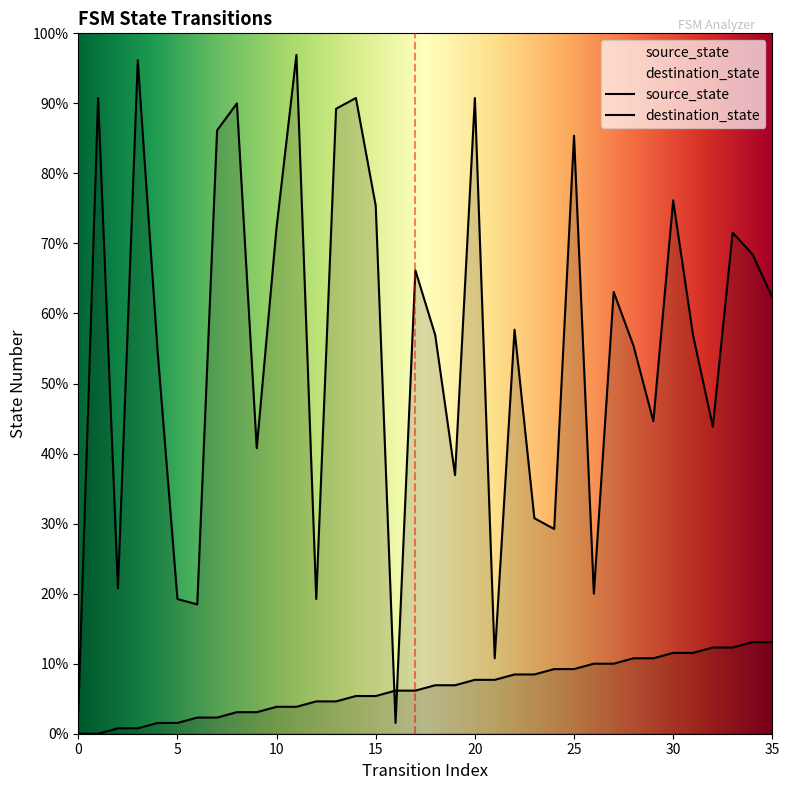

Reading right to left, extract all data points from this chart.

source_state: 35=17	34=17	33=16	32=16	31=15	30=15	29=14	28=14	27=13	26=13	25=12	24=12	23=11	22=11	21=10	20=10	19=9	18=9	17=8	16=8	15=7	14=7	13=6	12=6	11=5	10=5	9=4	8=4	7=3	6=3	5=2	4=2	3=1	2=1	1=0	0=0
destination_state: 35=81	34=89	33=93	32=57	31=74	30=99	29=58	28=72	27=82	26=26	25=111	24=38	23=40	22=75	21=14	20=118	19=48	18=74	17=86	16=2	15=98	14=118	13=116	12=25	11=126	10=94	9=53	8=117	7=112	6=24	5=25	4=71	3=125	2=27	1=118	0=4